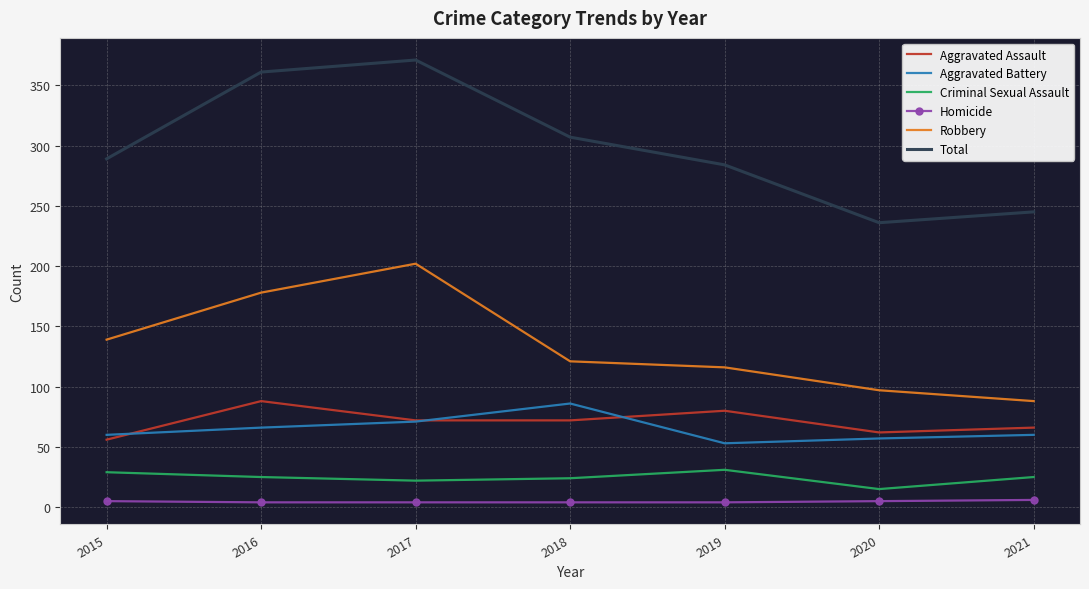

Which series has the largest range (max minus min)?

Total